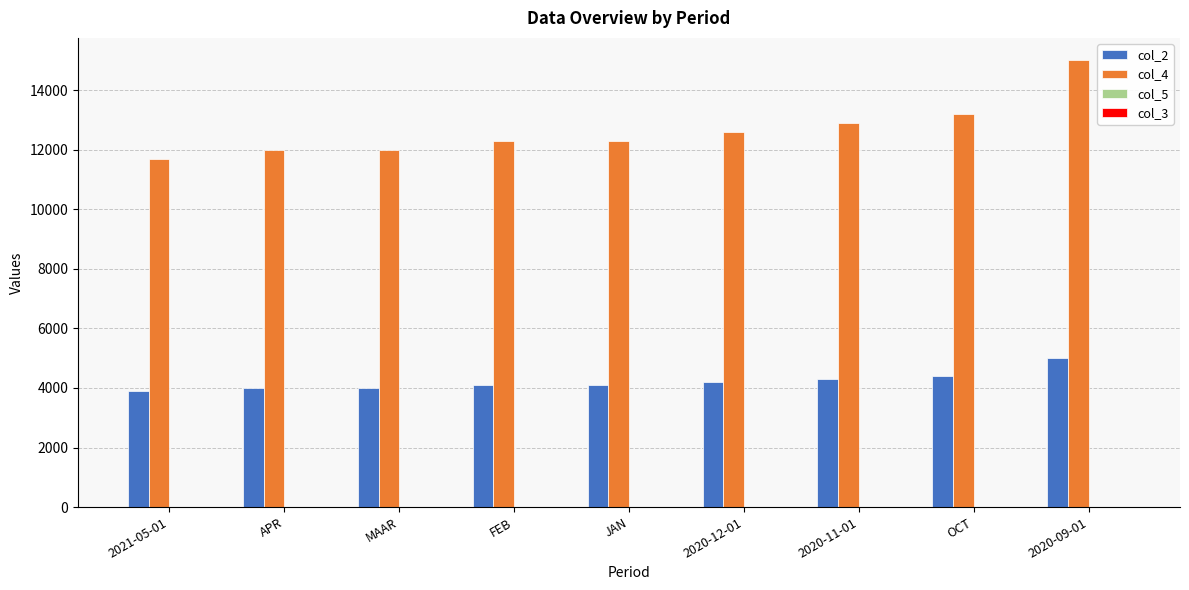

Which series has the largest total across all categories?

col_4